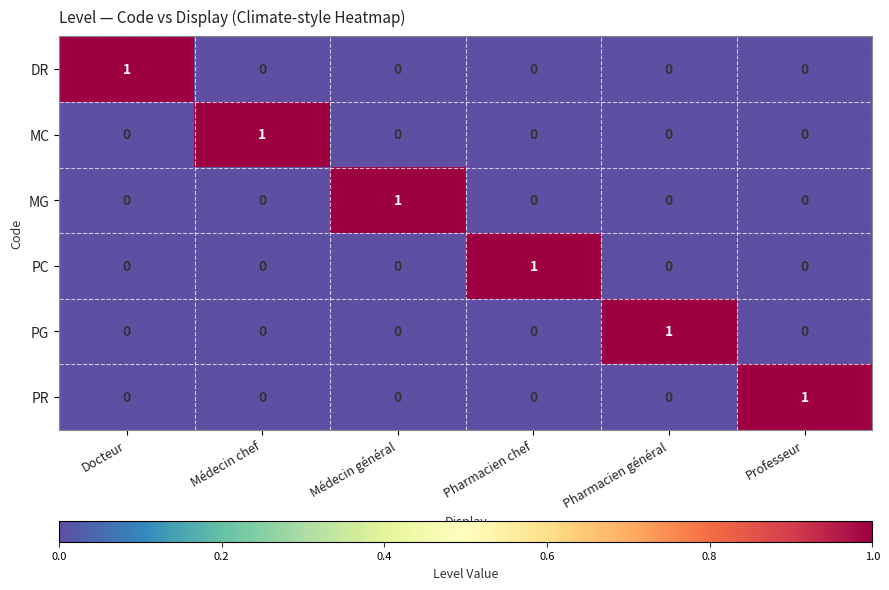

At which label does PG reach its peak?

Pharmacien général